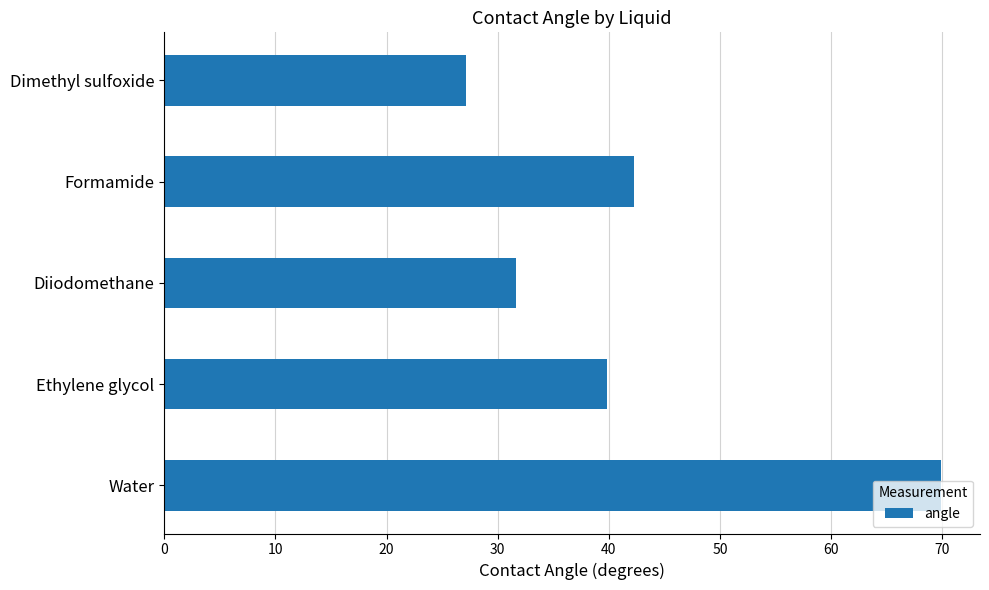

Approximately how many times larger is the value at Ethylene glycol compared to Formamide?

0.9